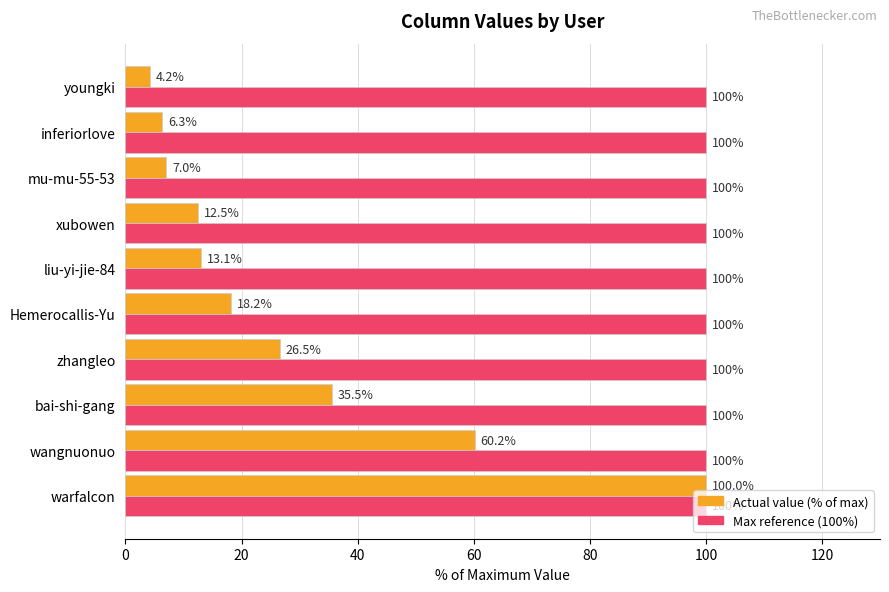

At which category is the sum across all series the highest?

warfalcon